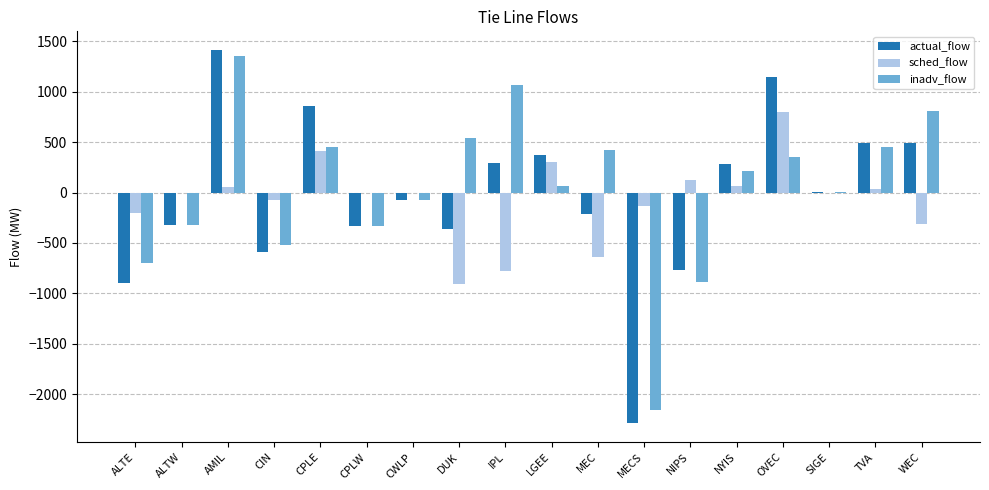

What is the total value across all series at MECS?

-4578